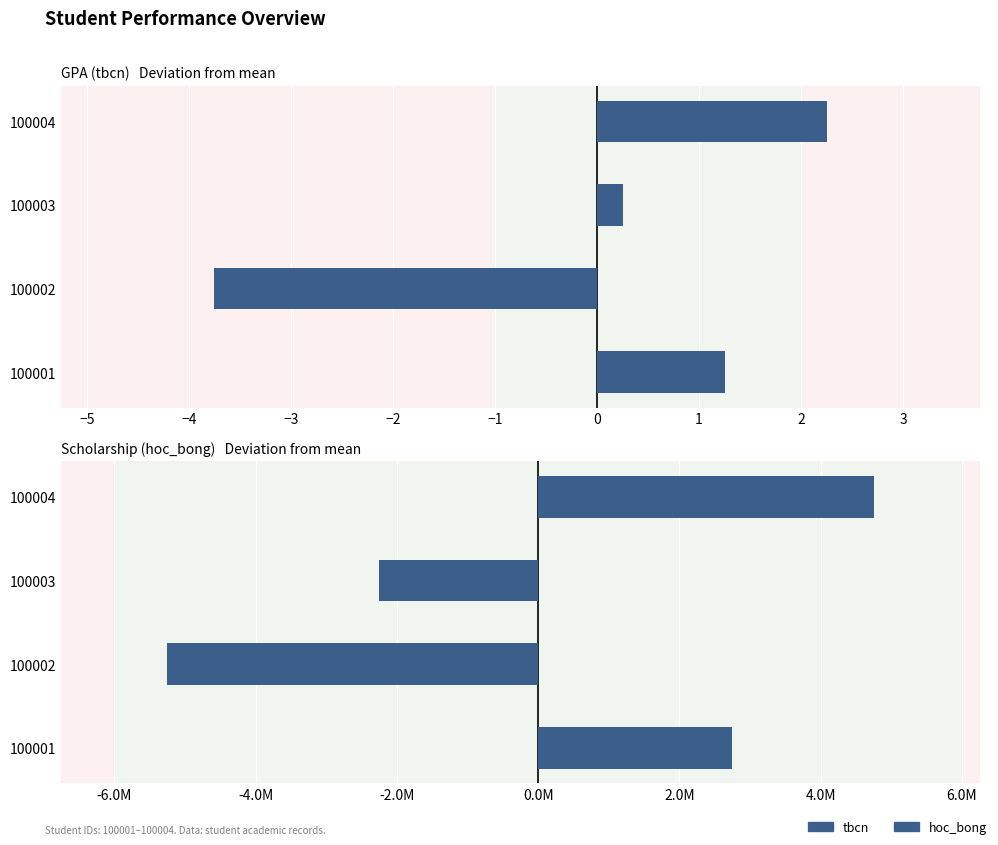

Is it true that hoc_bong equals -1831430.6 at 100002?

False